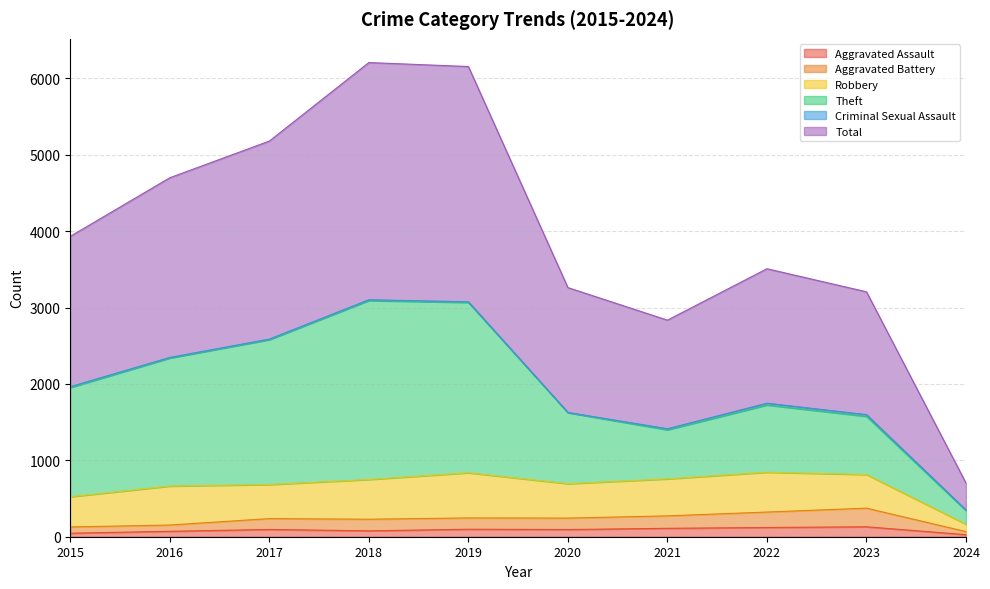

What is the difference between the highest and lowest values at 2017?

5084